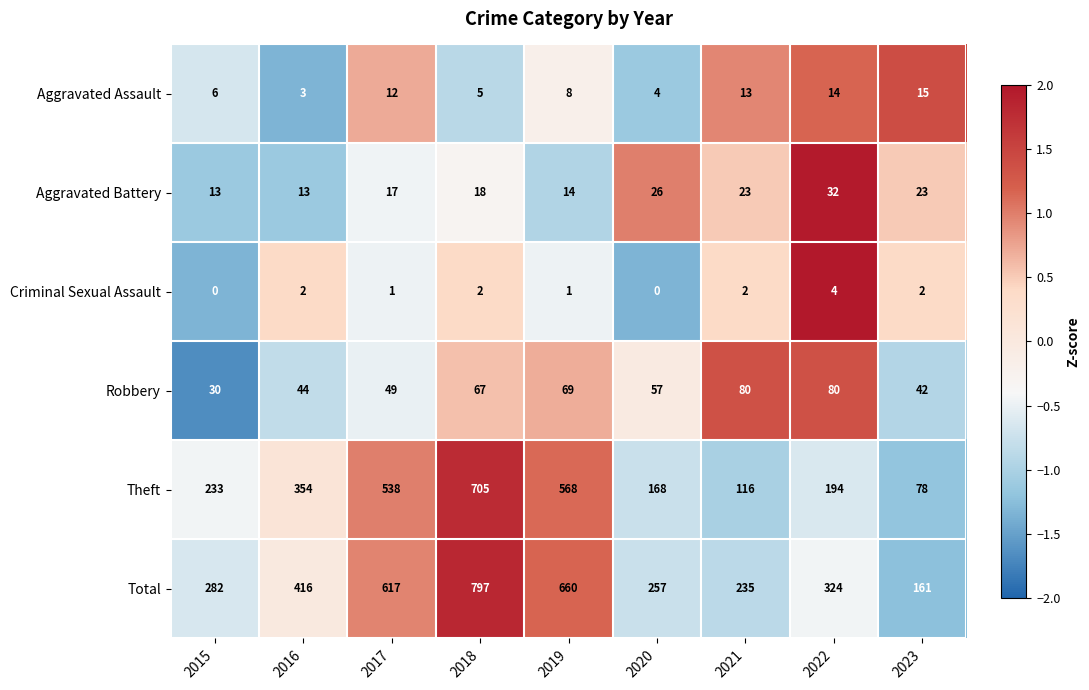

Which category has the highest value across all series?

2018